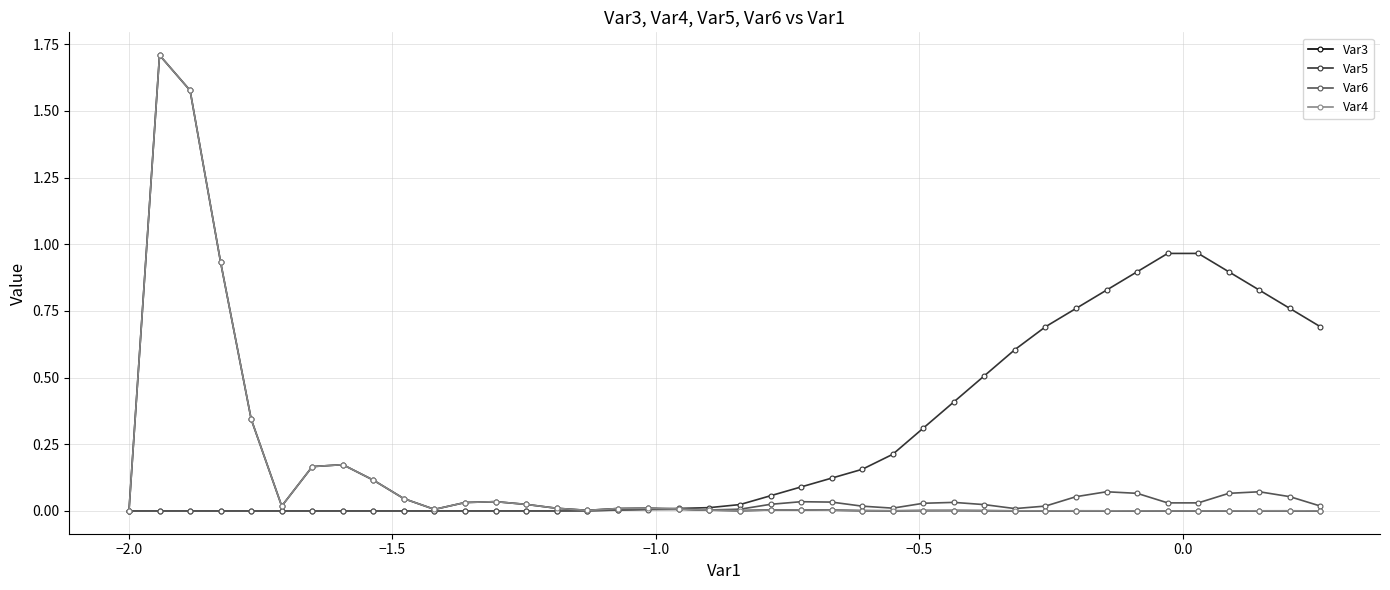

True or false: Var3 has more than 1 interior local peaks.

True